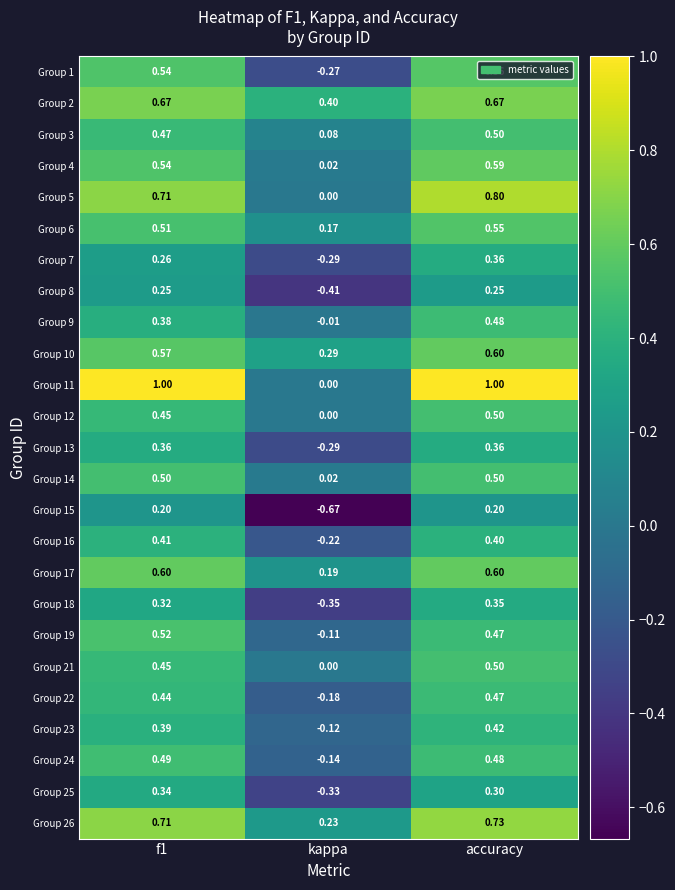

At which label does Group 9 reach its peak?

accuracy